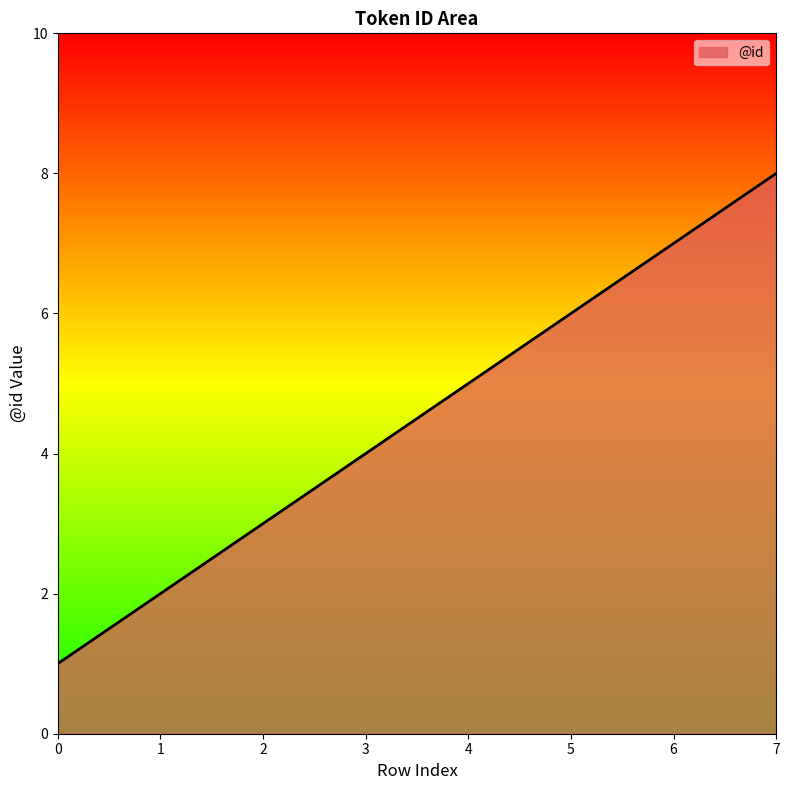

How many lines are shown in the chart?

1